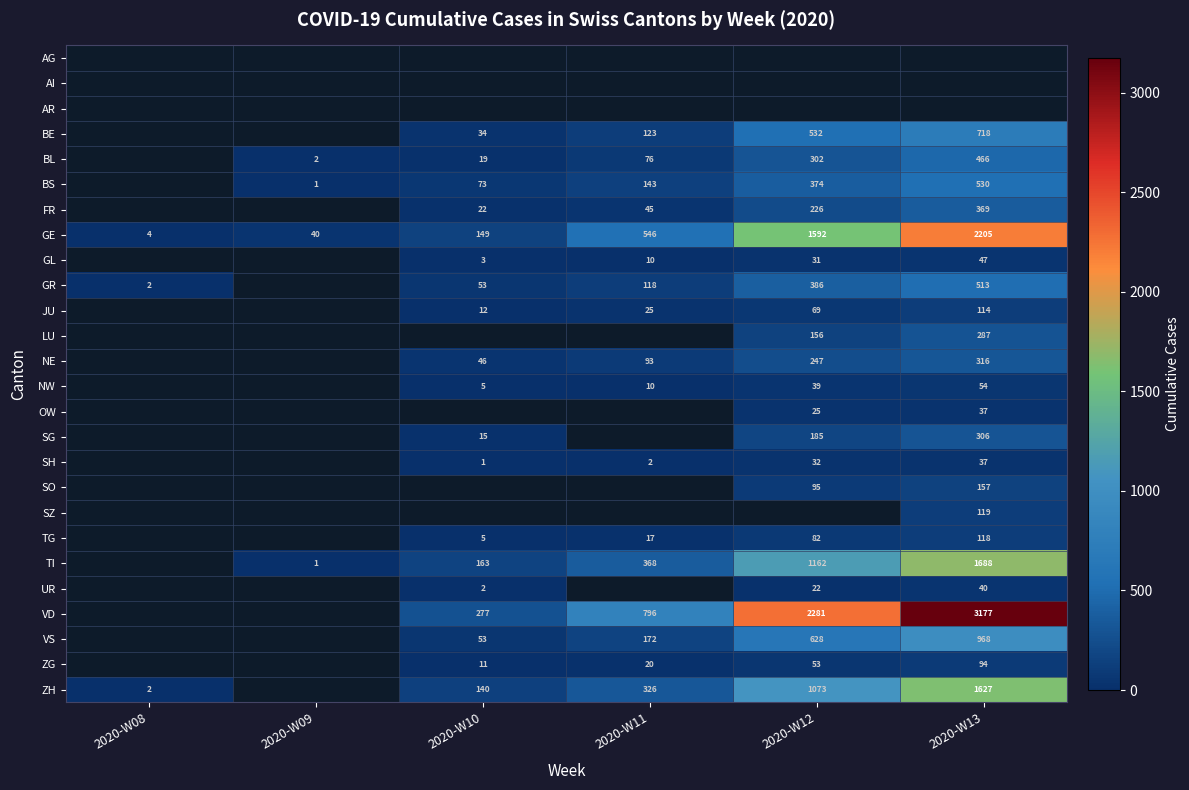

The value of ZG at 2020-W11 is 7. True or false?

False